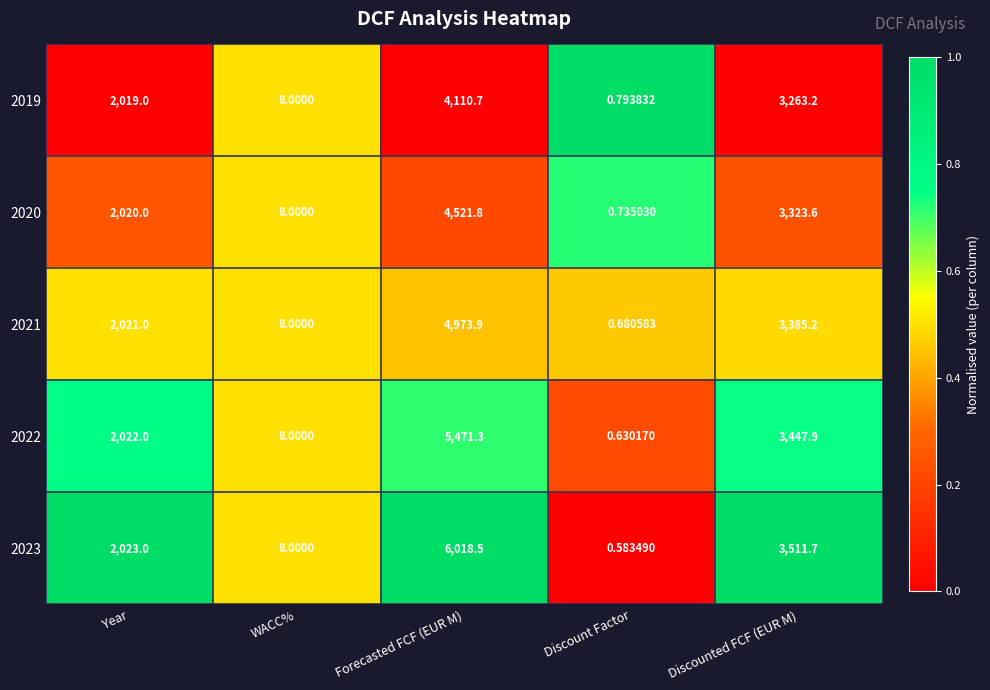

Rank the categories by 2019 value from highest to lowest.

Forecasted FCF (EUR M), Discounted FCF (EUR M), Year, WACC%, Discount Factor